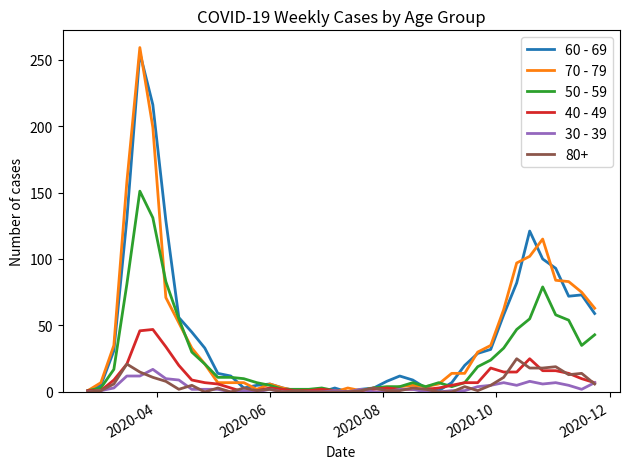

What is the greatest value displayed?

259